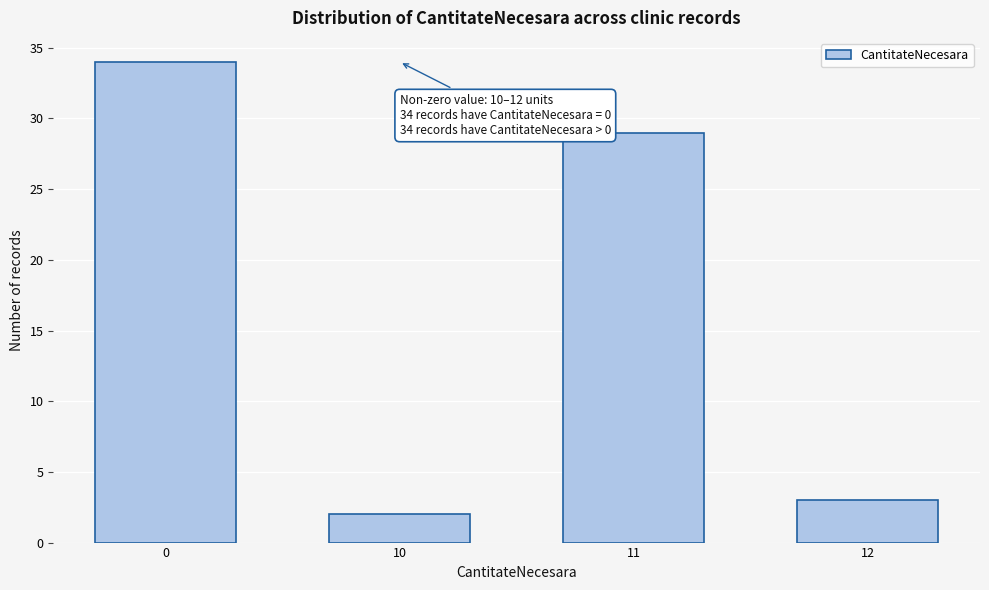

Reading left to right, what are all the values shown in this chart?

0=34	10=2	11=29	12=3